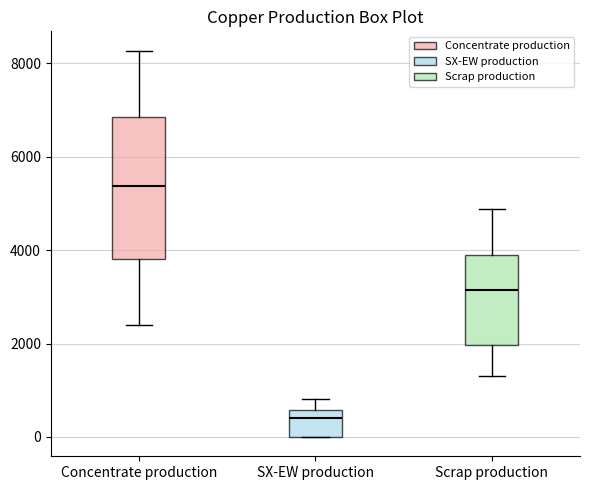

Which box's median line is the lowest?

SX-EW production